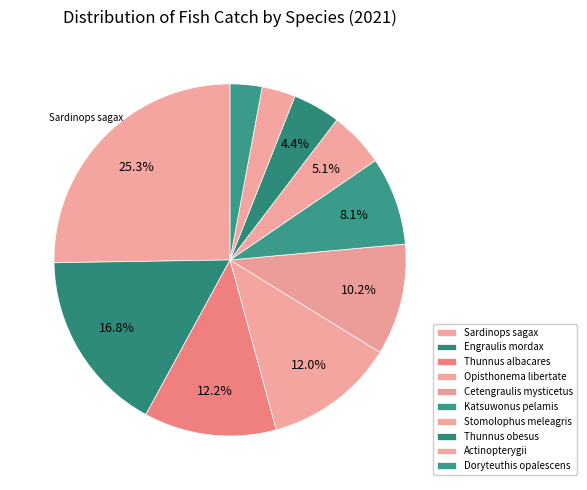

How many segments does this pie chart have?

10